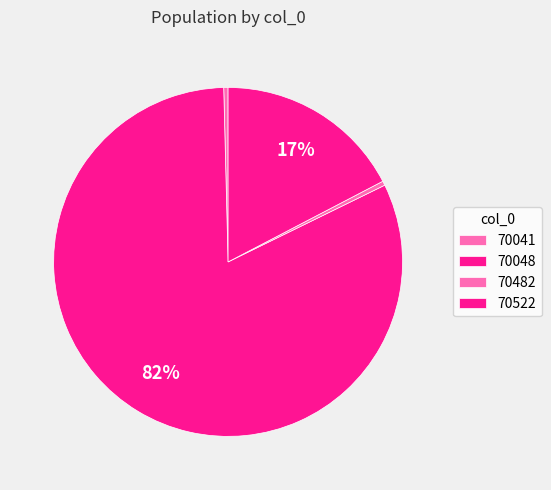

Rank the categories by value from lowest to highest.

70041, 70482, 70522, 70048